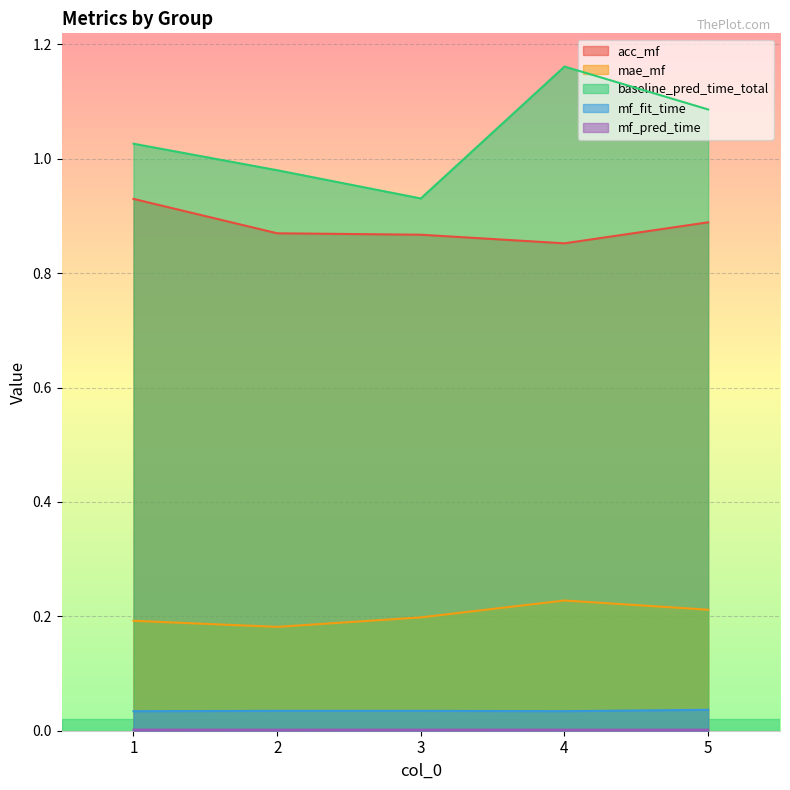

Which has a higher value, 5 or 3?

5